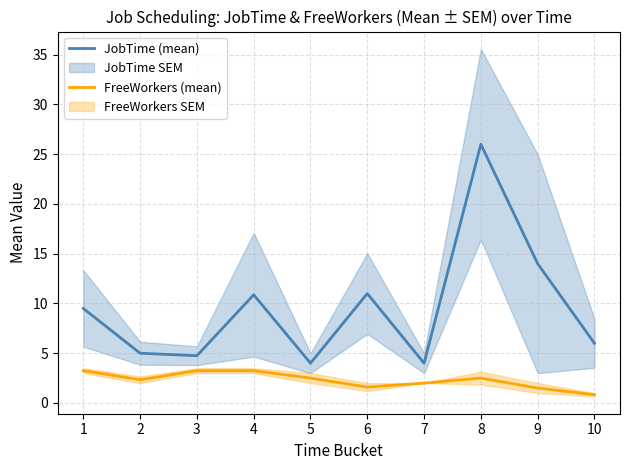

What is the value of the FreeWorkers (mean) point at the 2nd from the left?

2.3